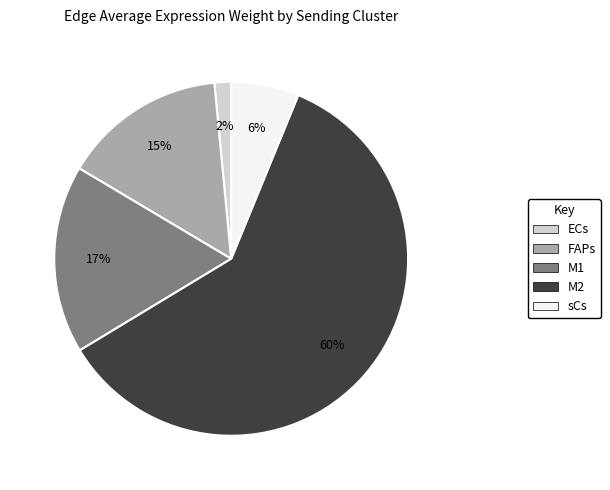

How many segments does this pie chart have?

5